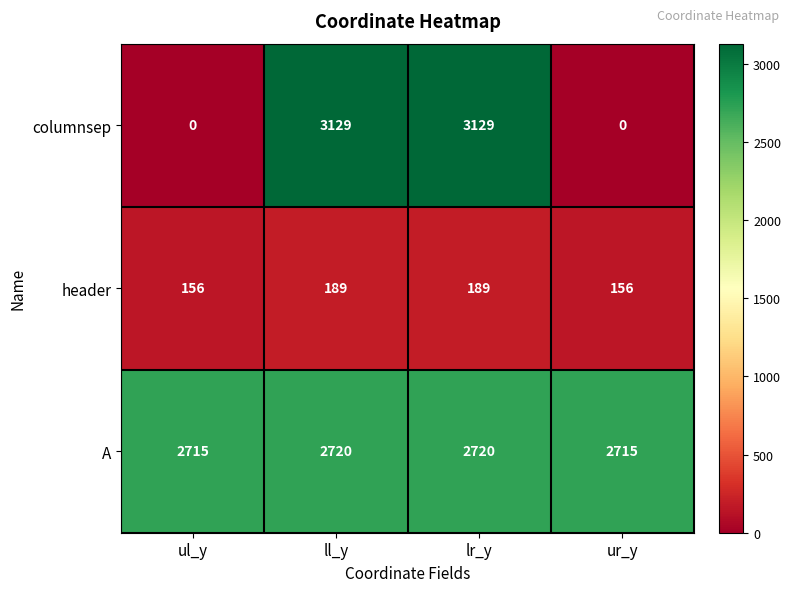

What is the difference between the columnsep values at ur_y and ll_y?

3129